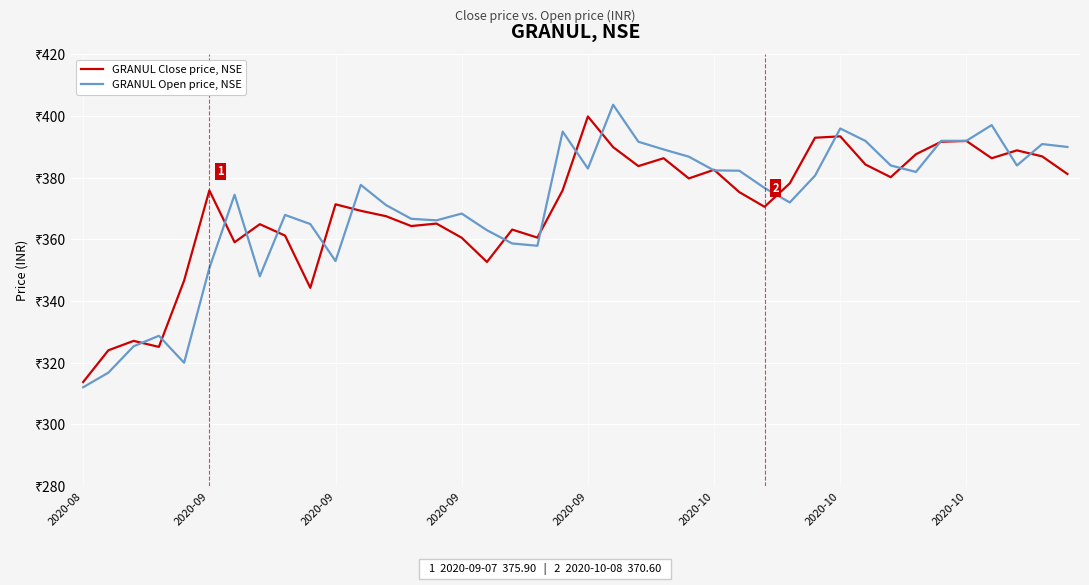

What are all the series names shown in the legend?

GRANUL Close price, NSE, GRANUL Open price, NSE